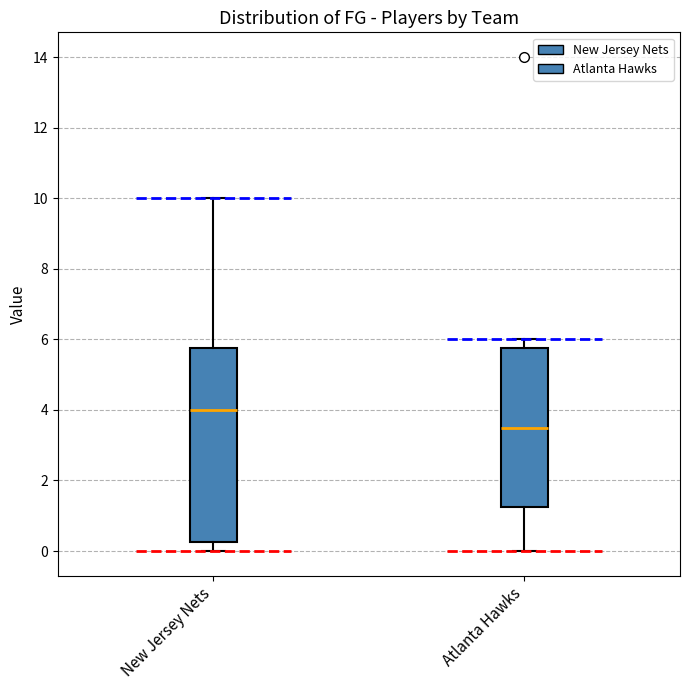

Where does the upper whisker of the box for New Jersey Nets end on the y-axis? The values are not printed on the chart, so give them approximately, as read against the axis.

10.0